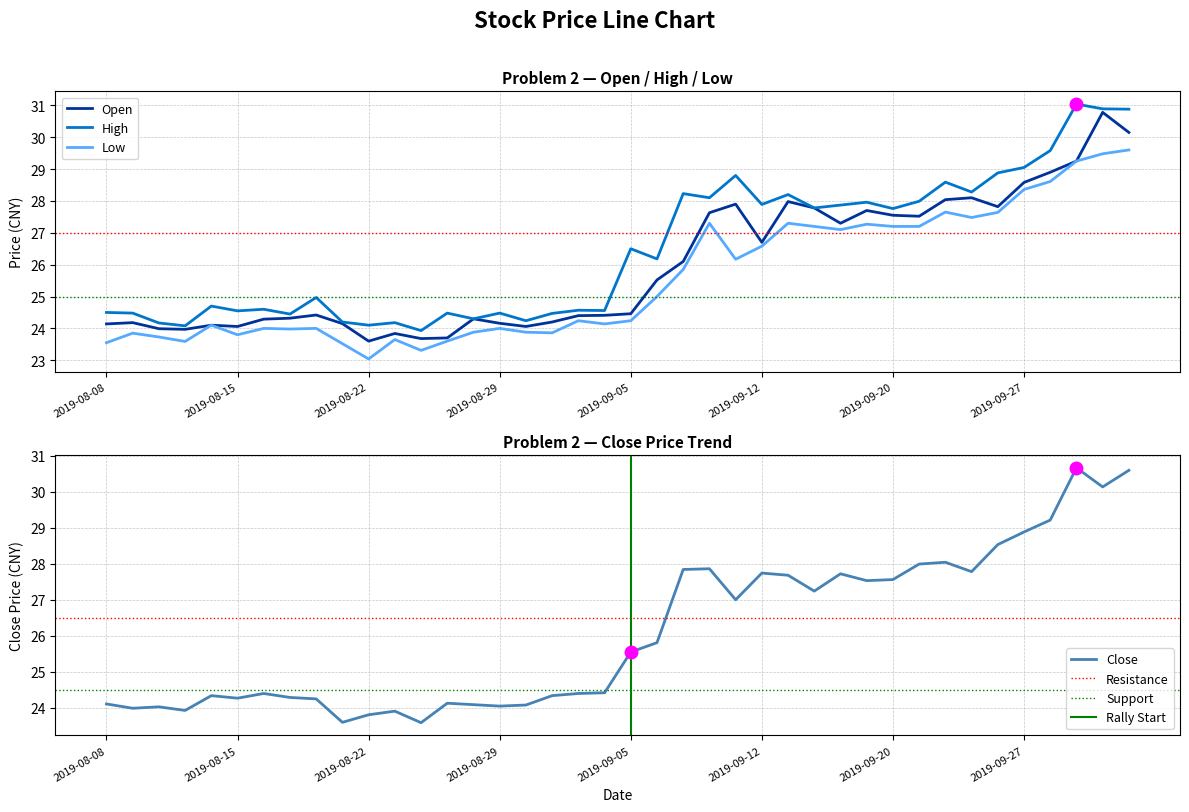

In low, how many points are lower than both neighbors (excluding endpoints)?

10